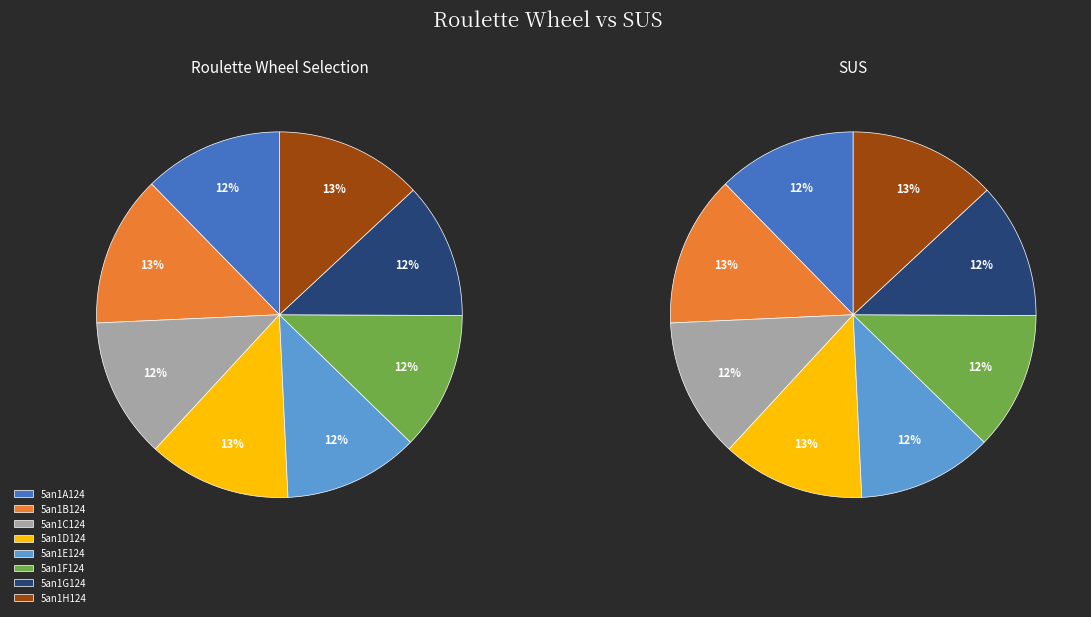

Does 5an1D124 represent more than half of the total?

No